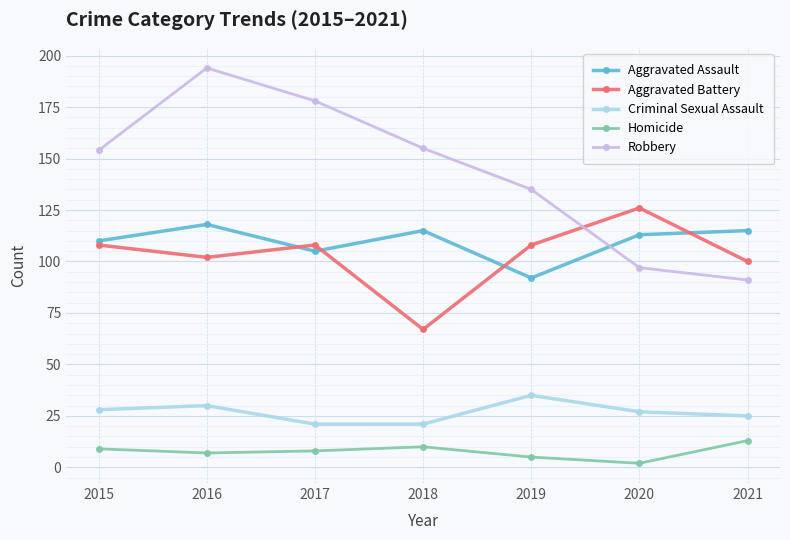

Is it true that Aggravated Assault equals 115 at 2018?

True